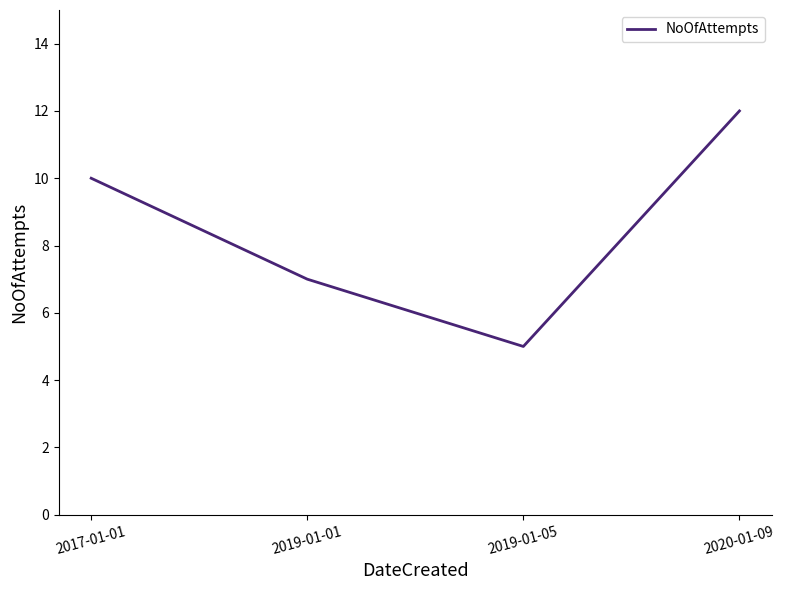

List the labels in order of value, largest first.

2020-01-09, 2017-01-01, 2019-01-01, 2019-01-05